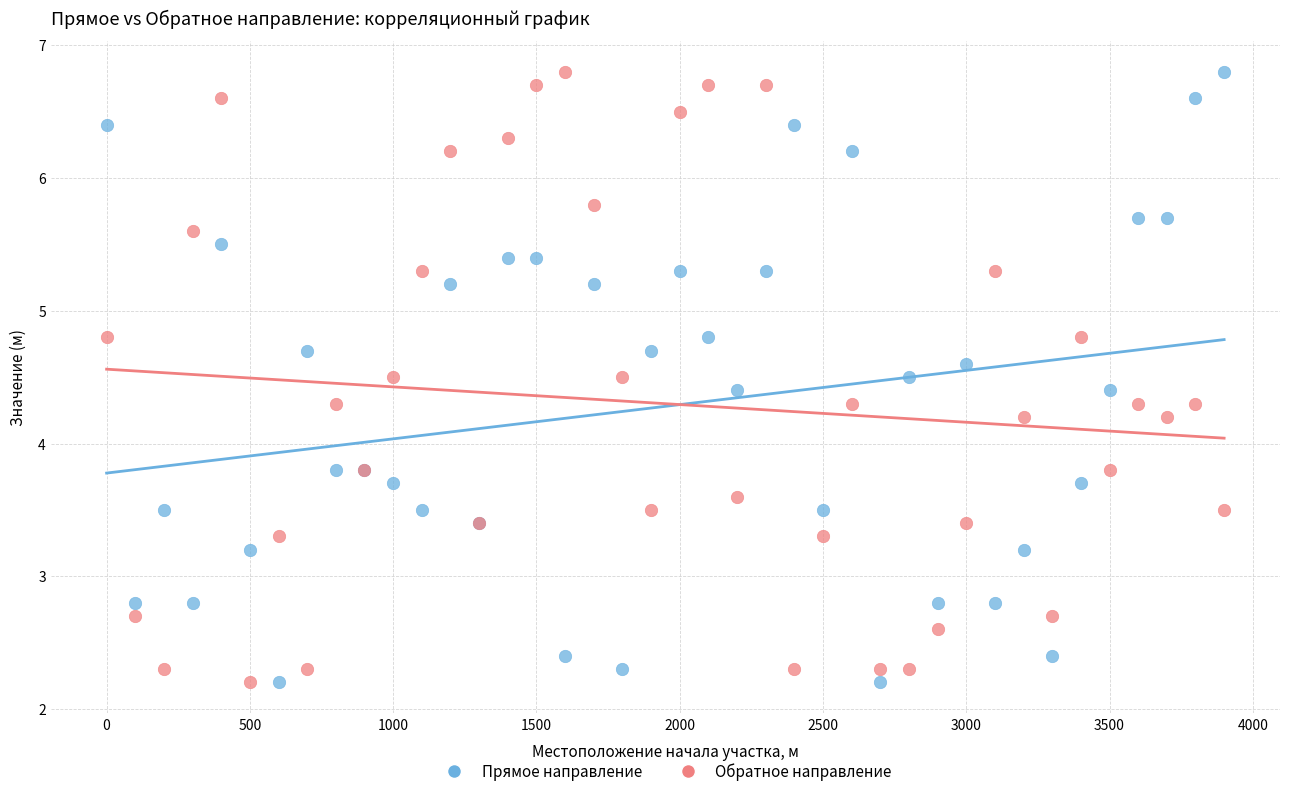

What is the X range (max minus min) for the scatter plot?

3900.0